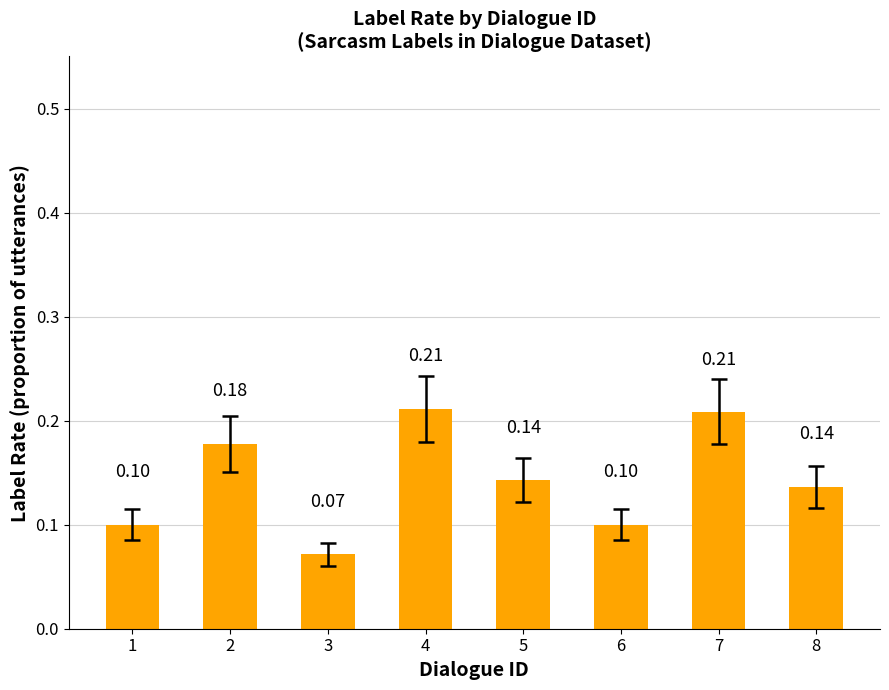

Is it true that the value at 6 is 0.1?

True